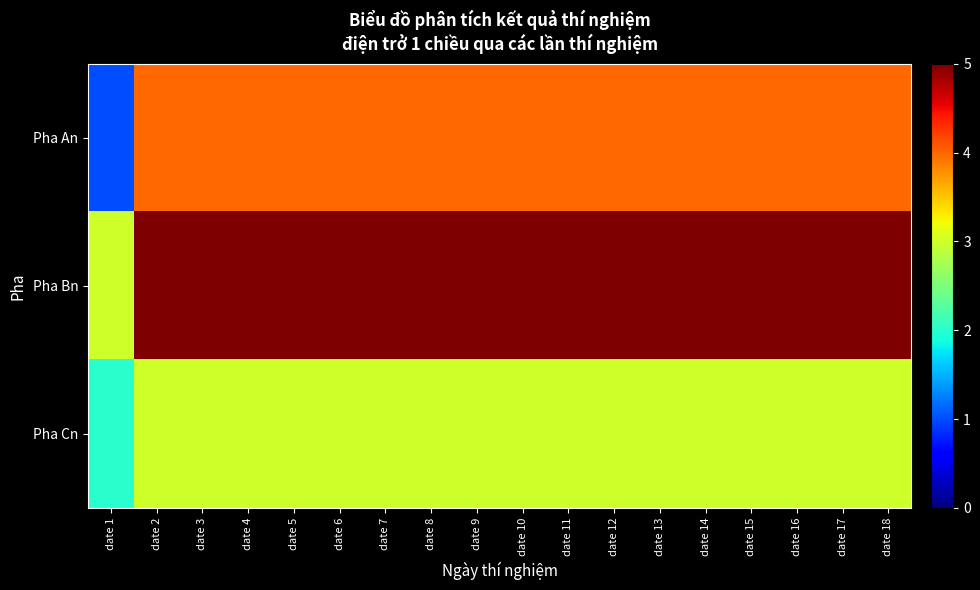

Reading left to right, transcribe all the data shown in this chart.

Pha An: date 1=1	date 2=4	date 3=4	date 4=4	date 5=4	date 6=4	date 7=4	date 8=4	date 9=4	date 10=4	date 11=4	date 12=4	date 13=4	date 14=4	date 15=4	date 16=4	date 17=4	date 18=4
Pha Bn: date 1=3	date 2=5	date 3=5	date 4=5	date 5=5	date 6=5	date 7=5	date 8=5	date 9=5	date 10=5	date 11=5	date 12=5	date 13=5	date 14=5	date 15=5	date 16=5	date 17=5	date 18=5
Pha Cn: date 1=2	date 2=3	date 3=3	date 4=3	date 5=3	date 6=3	date 7=3	date 8=3	date 9=3	date 10=3	date 11=3	date 12=3	date 13=3	date 14=3	date 15=3	date 16=3	date 17=3	date 18=3